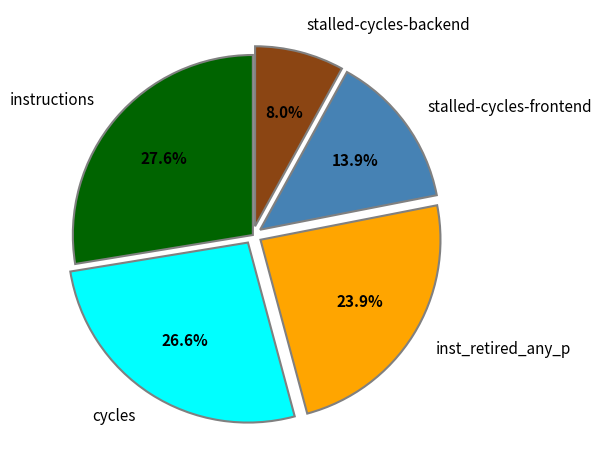

Rank the categories by value from lowest to highest.

stalled-cycles-backend, stalled-cycles-frontend, inst_retired_any_p, cycles, instructions